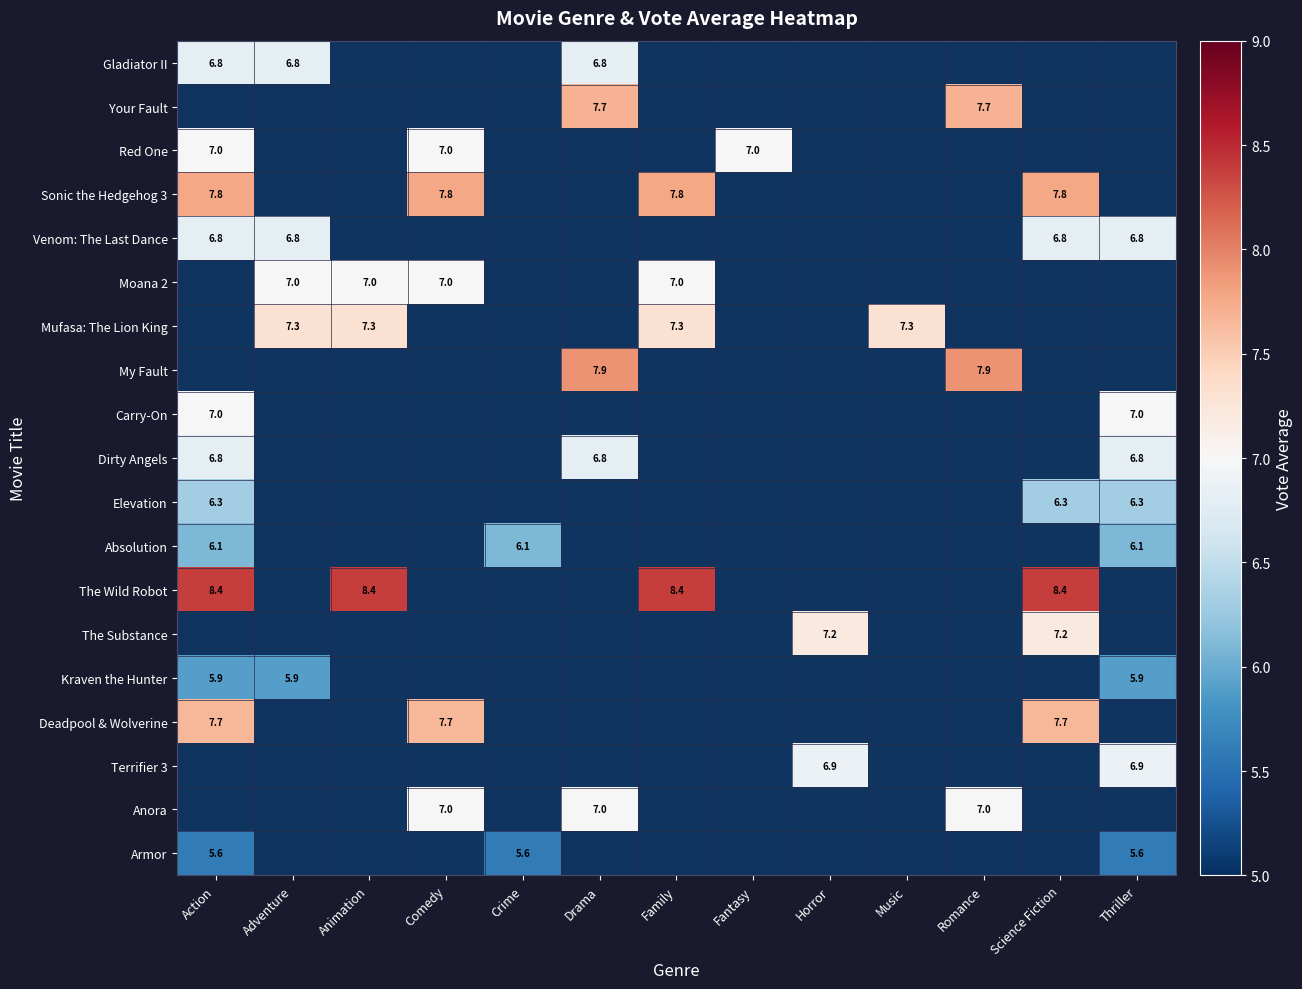

True or false: Gladiator II has a value of 6.8 at Adventure.

True